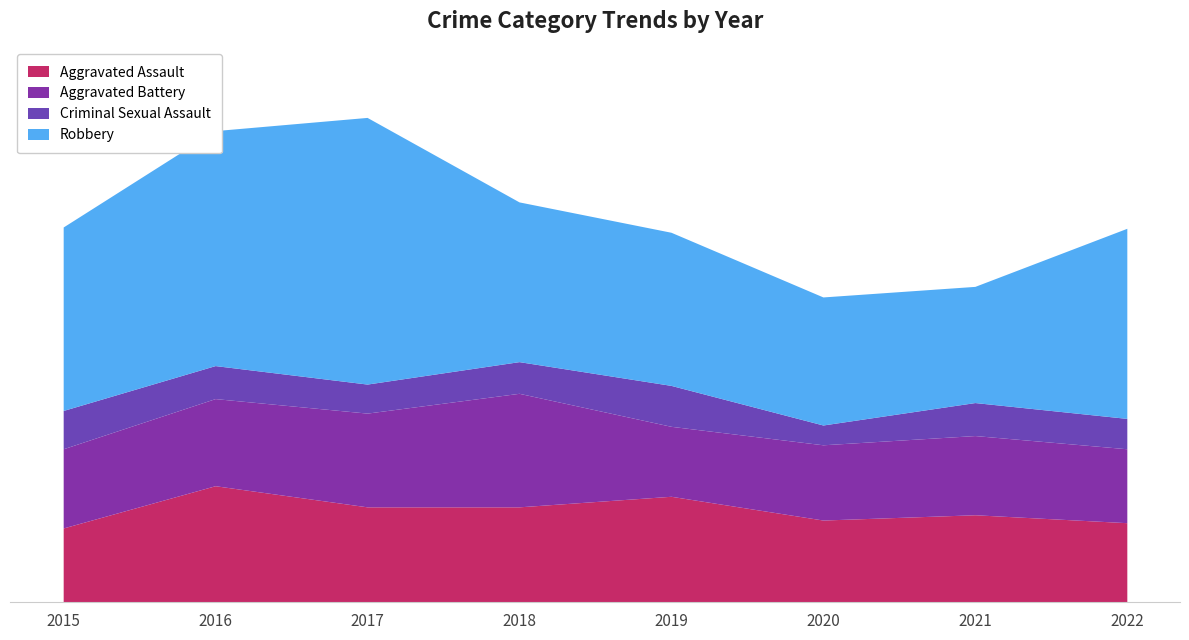

How many lines are shown in the chart?

4